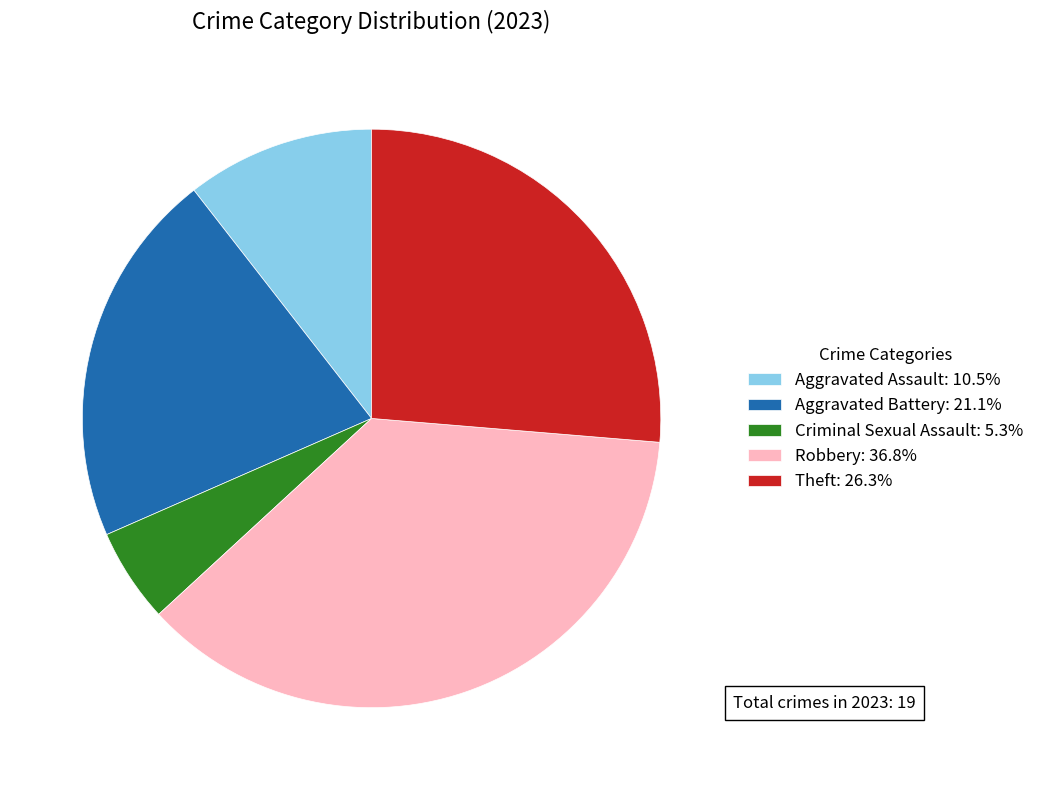

Combined, do Criminal Sexual Assault: 5.3% and Aggravated Assault: 10.5% account for over 50%?

No